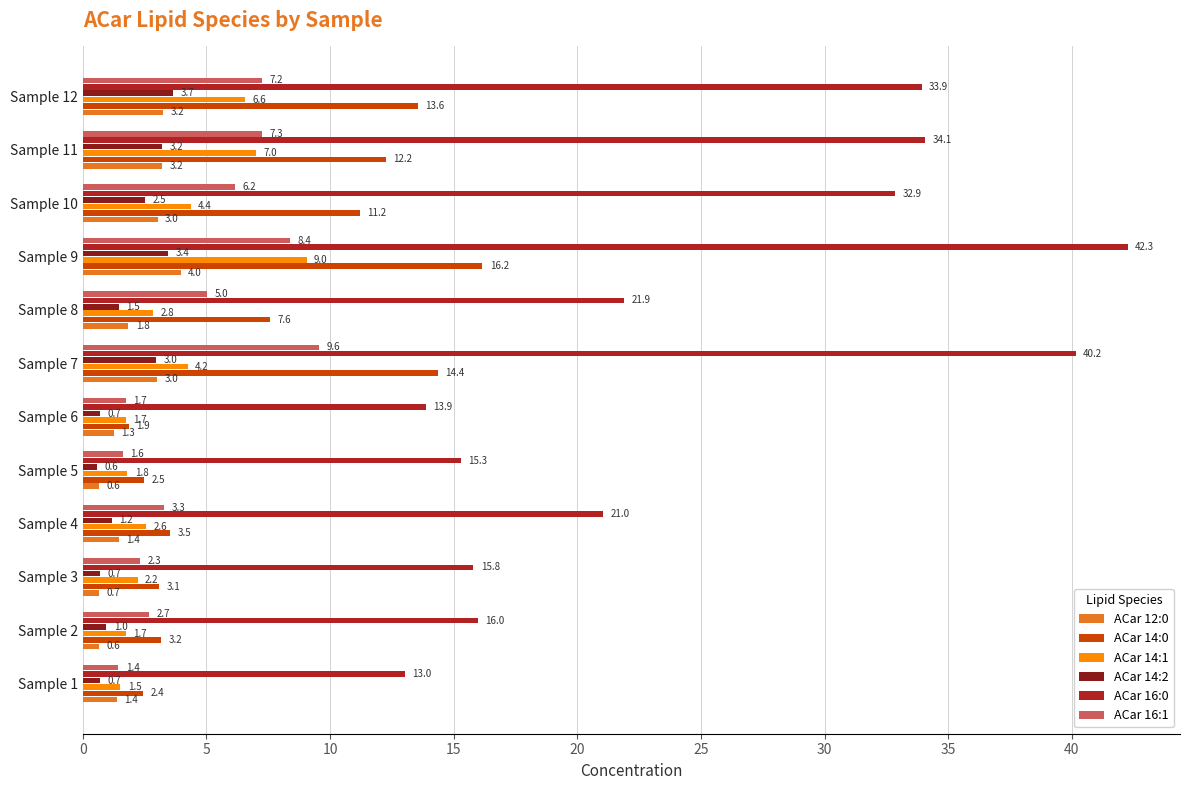

What is the highest value of the ACar 14:0 series?

16.2